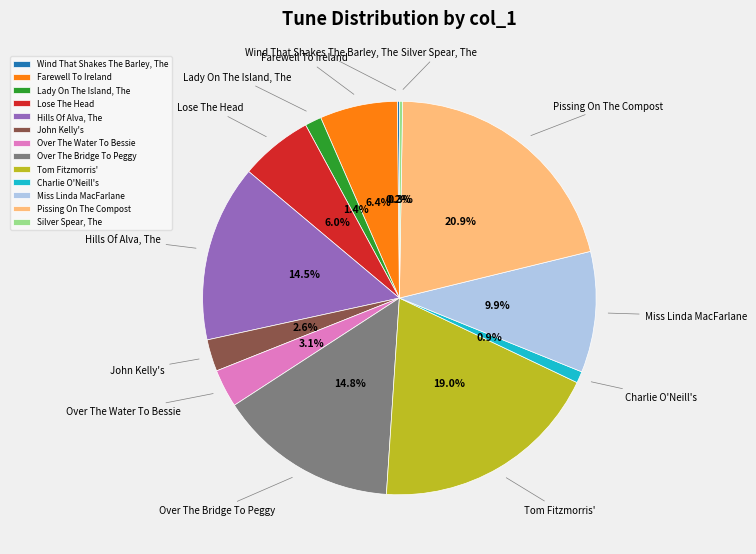

Which category has the biggest portion of the pie?

Pissing On The Compost